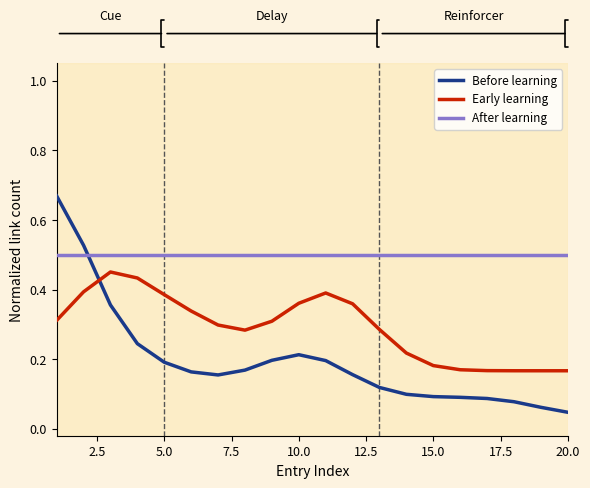

True or false: Before learning and After learning intersect in this chart.

True